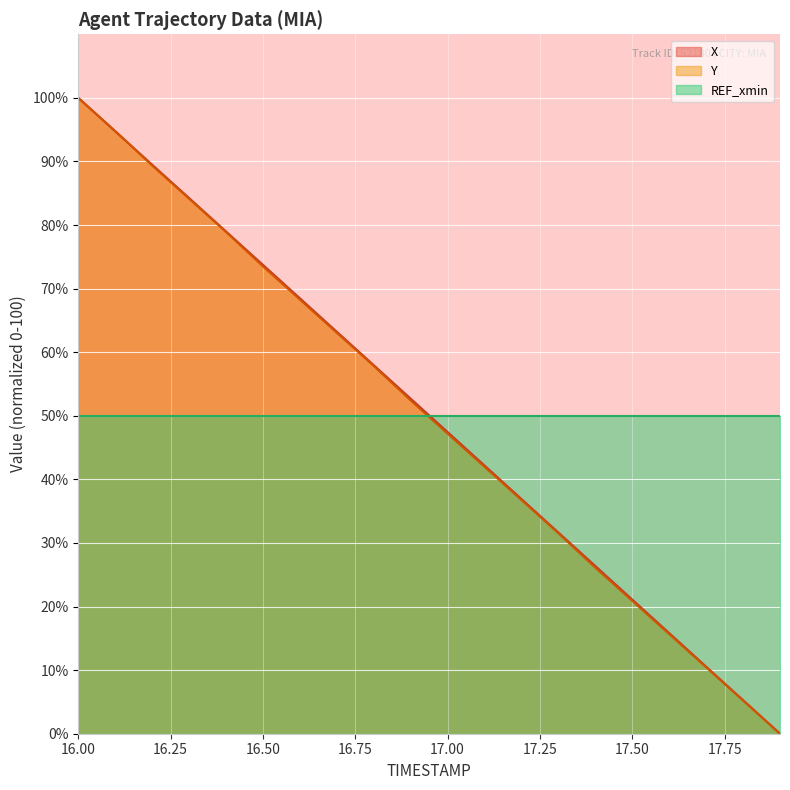

What is the average value of the Y series?

49.9